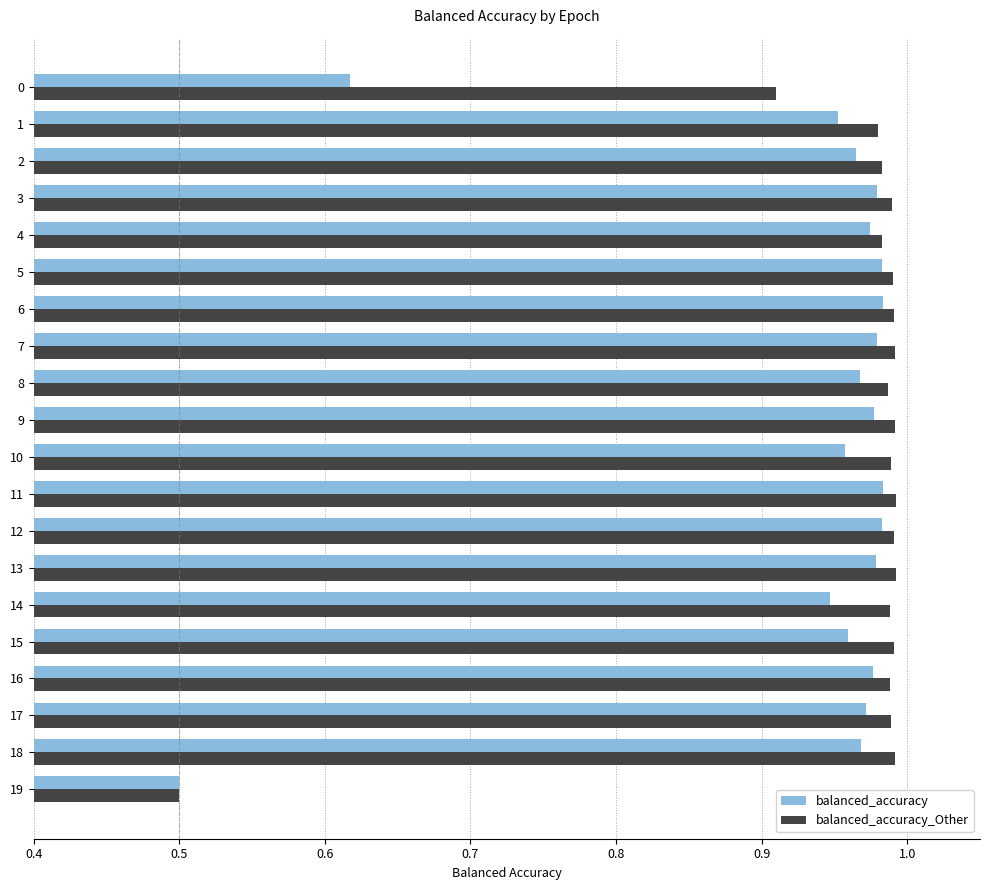

At which label does balanced_accuracy_Other reach its minimum?

19